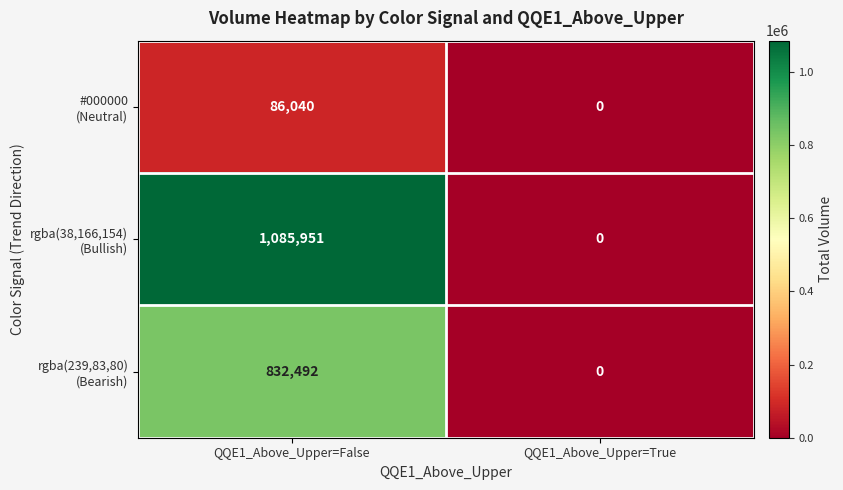

At which category does the chart reach its peak across all series?

QQE1_Above_Upper=False